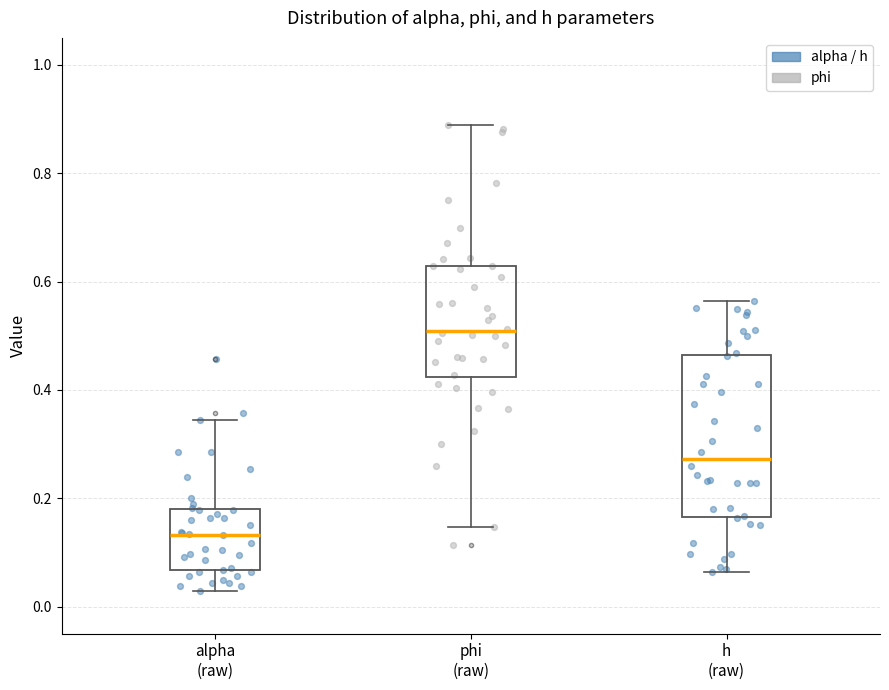

Which box's median line is the highest?

phi (raw)